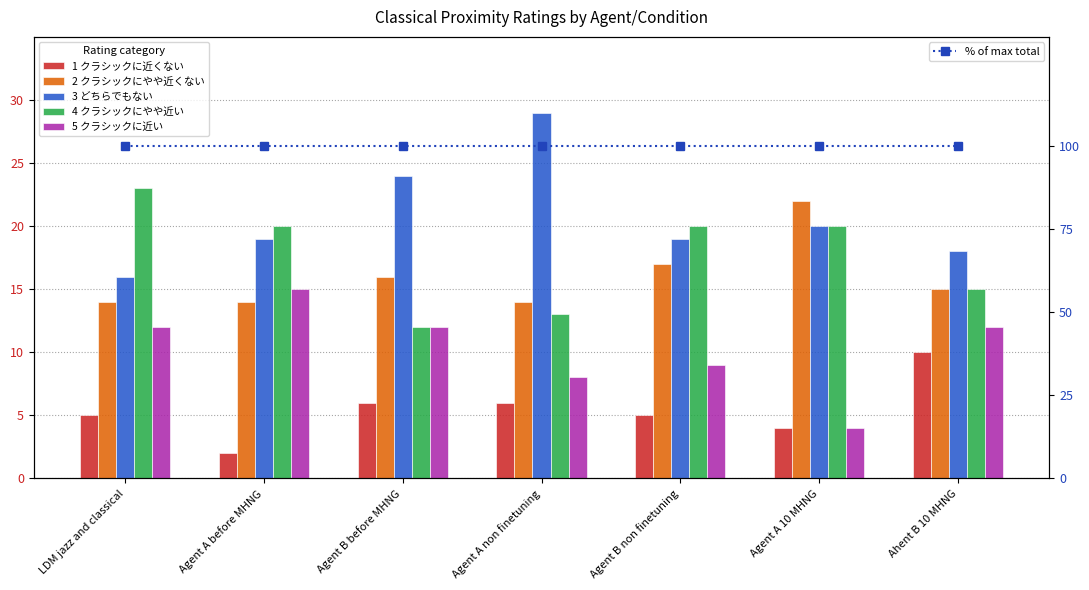

What is the label of the 2nd bar from the left?

Agent A before MHNG